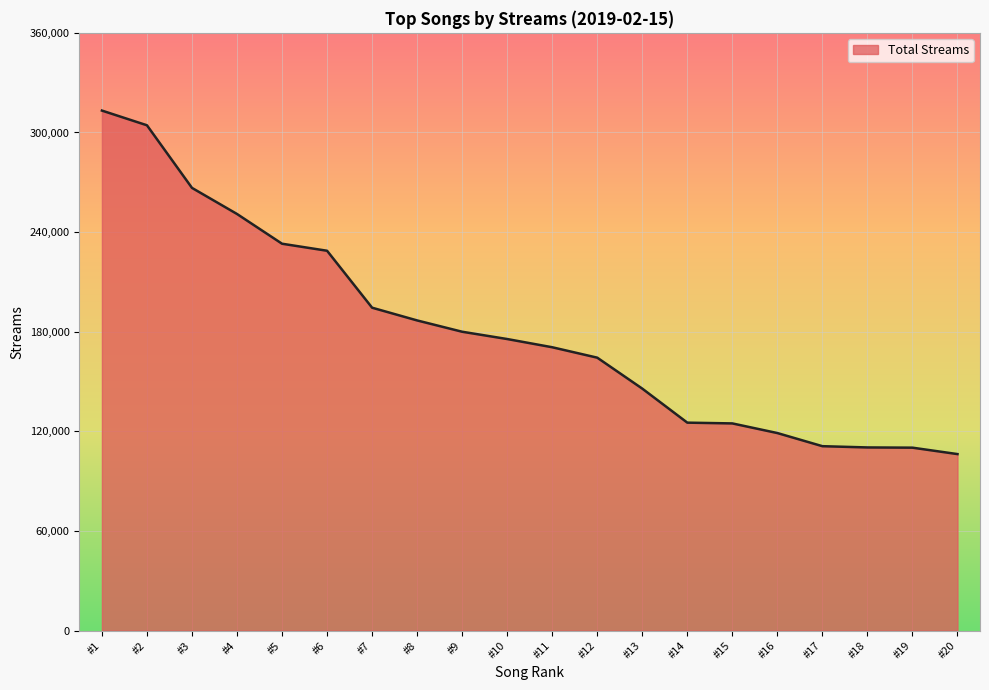

How many lines are shown in the chart?

1